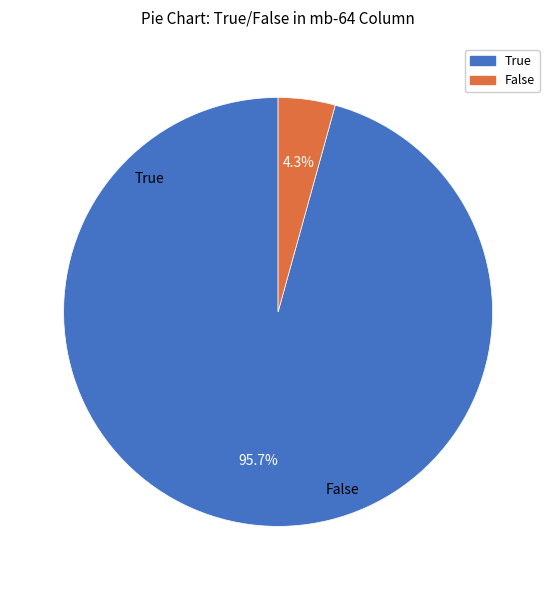

How many slices are in this pie chart?

2